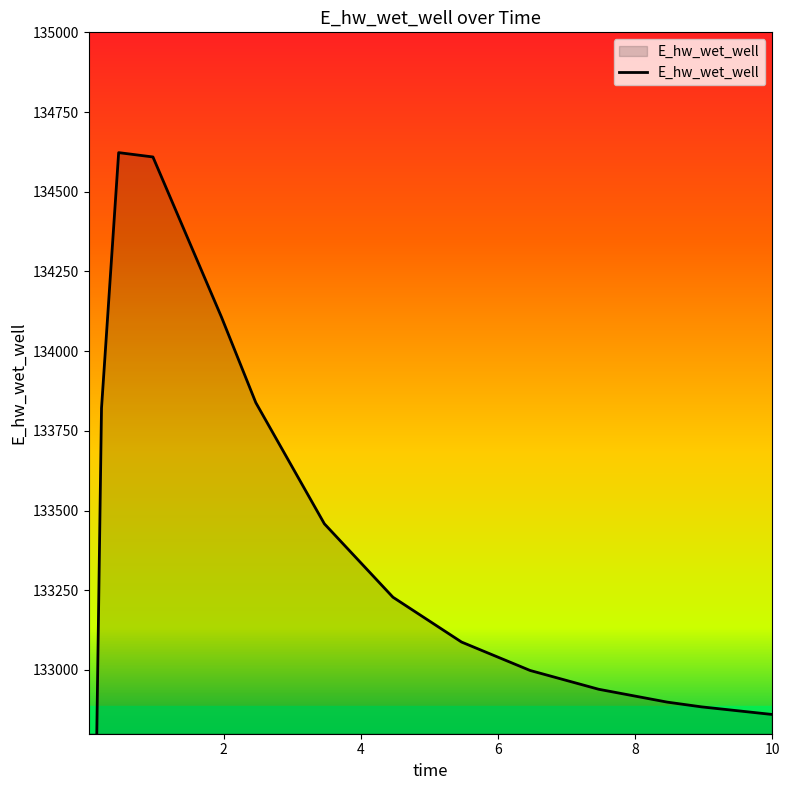

How many data points does each series have?

16